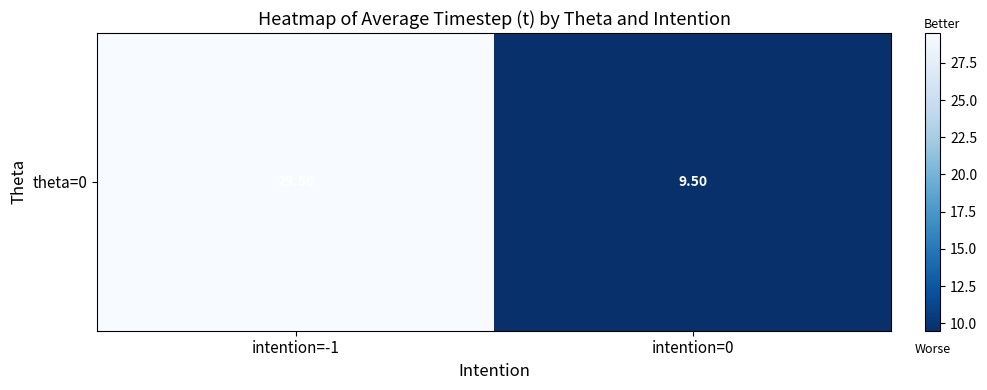

The chart shows a value of 9.5 at intention=0. True or false?

True